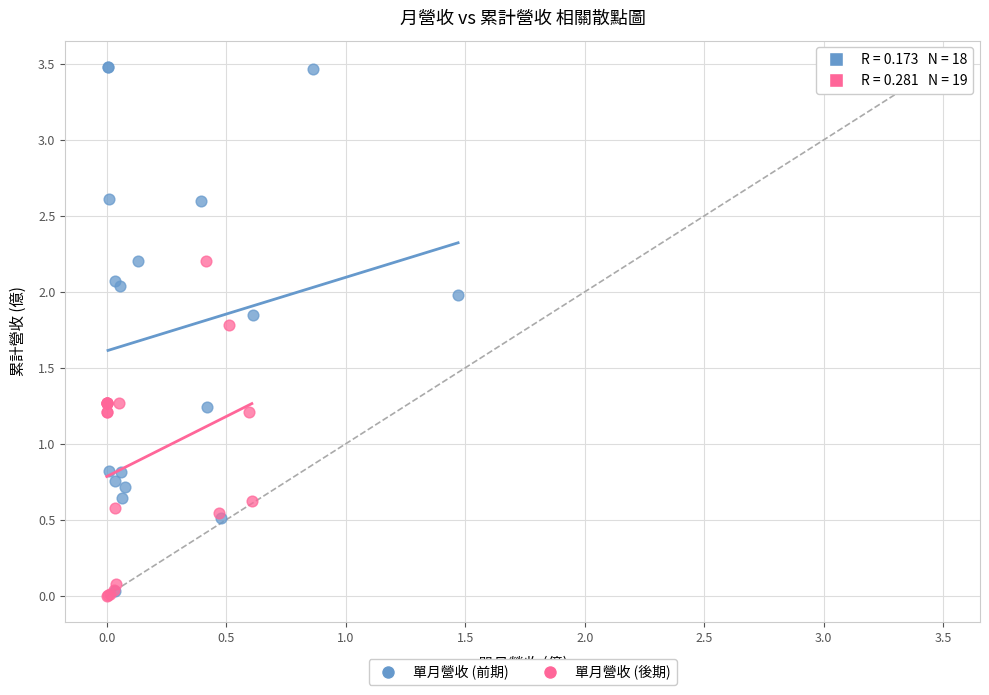

Which series contains the highest Y value?

單月營收 (前期)